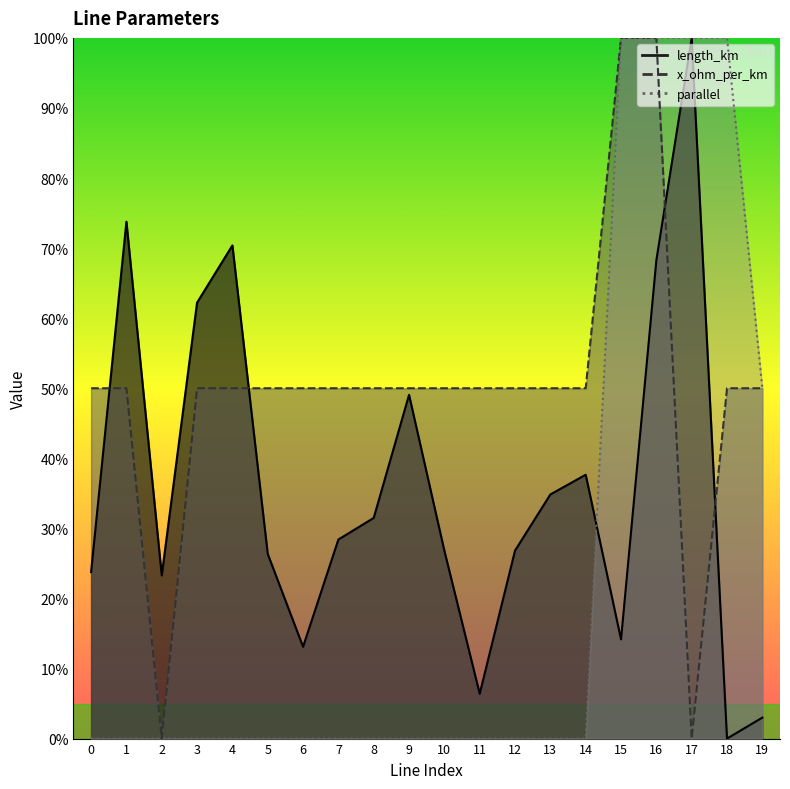

What is the difference between the maximum and minimum values in the parallel series?

1.0